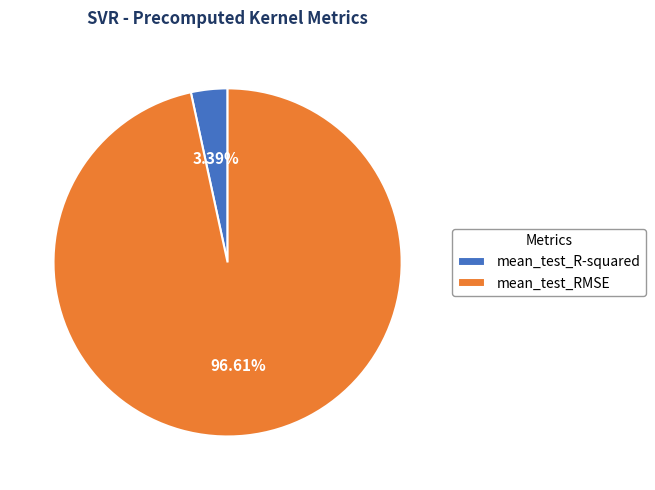

What percentage is the mean_test_RMSE slice, to the nearest percent?

97%